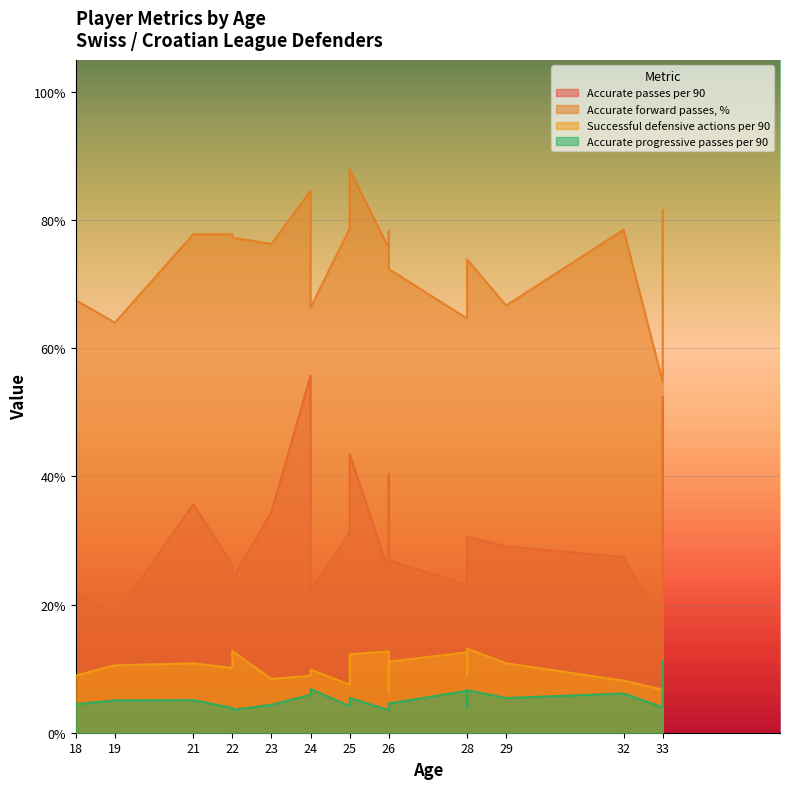

What is the maximum value for Accurate passes per 90?

55.7